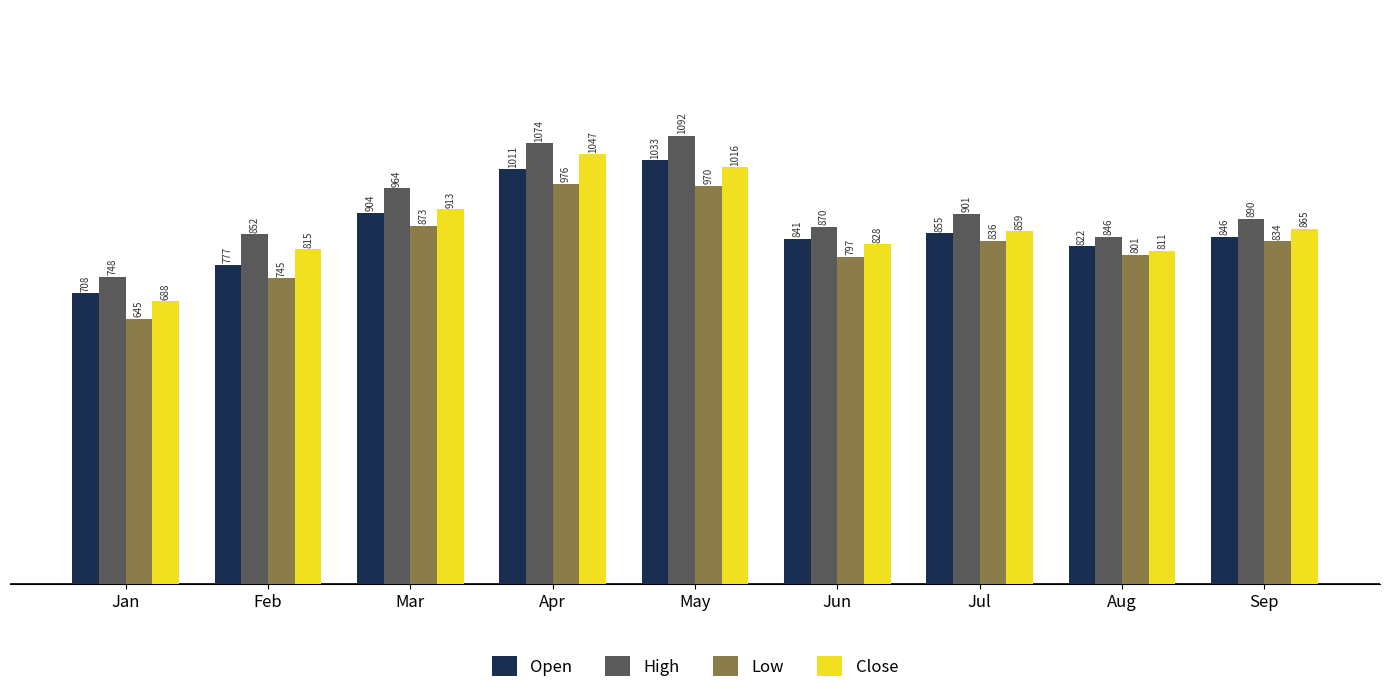

How many bars are there in each group?

4